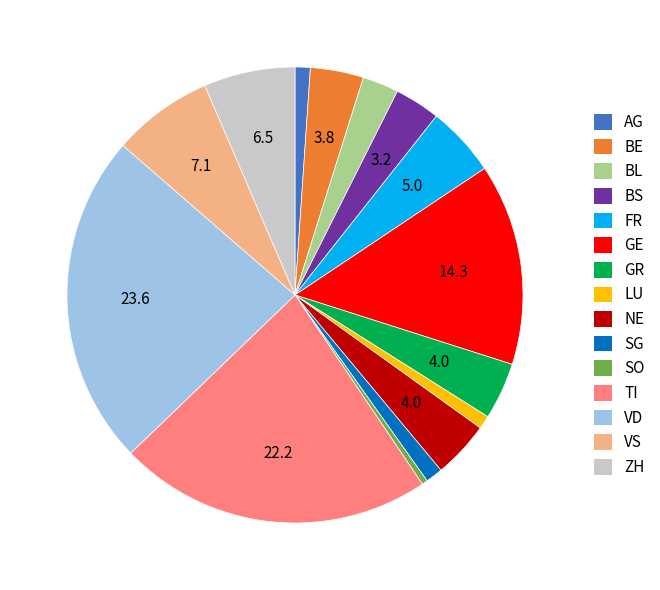

Which category has the smallest portion of the pie?

SO